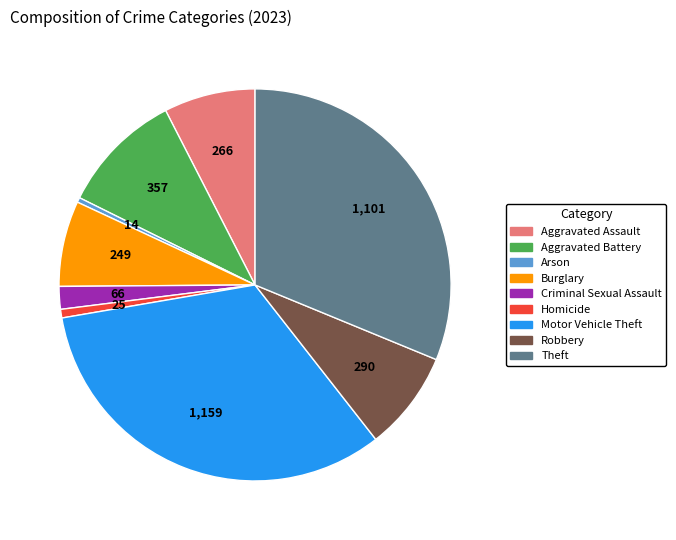

Does Arson represent more than half of the total?

No